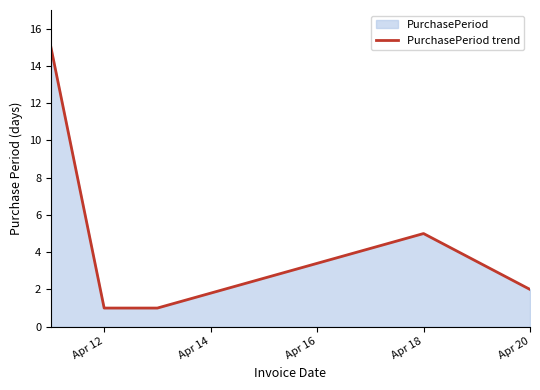

At which label is the value closest to 8?

Apr 18